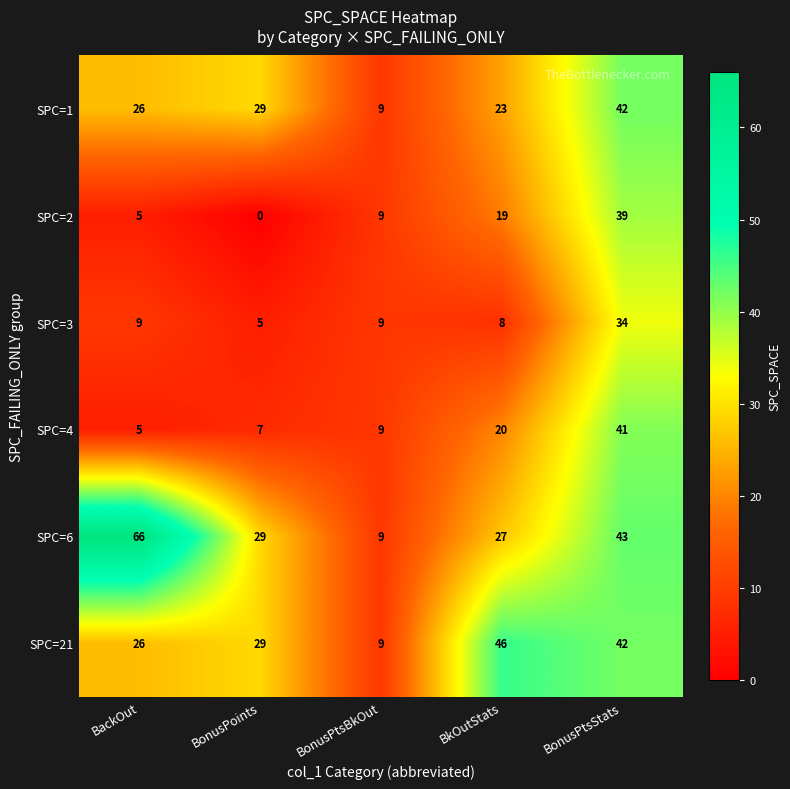

Reading left to right, what are all the values shown in this chart?

SPC=1: 26	29	9	23	42
SPC=2: 5	0	9	19	39
SPC=3: 9	5	9	8	34
SPC=4: 5	7	9	20	41
SPC=6: 66	29	9	27	43
SPC=21: 26	29	9	46	42